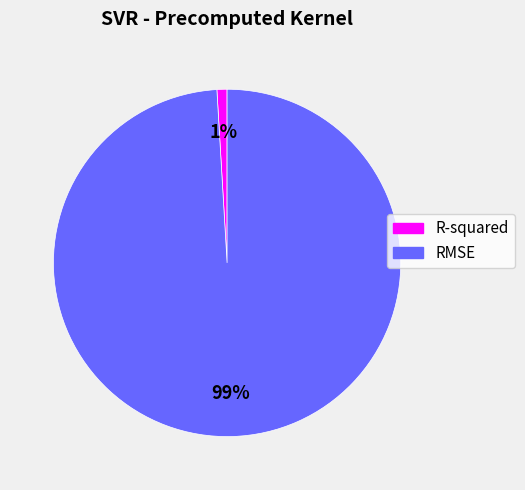

Which has a higher value, RMSE or R-squared?

RMSE